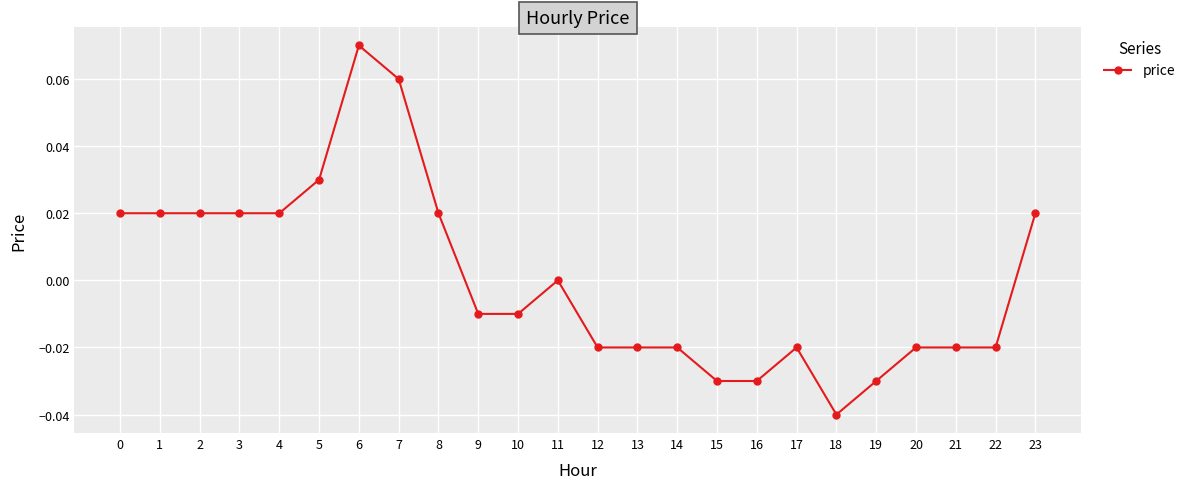

Count the number of data series in this chart.

1